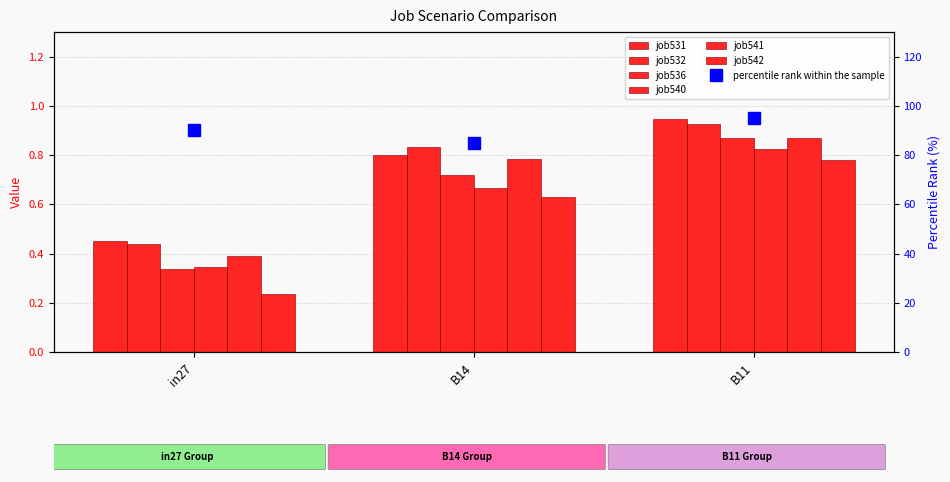

Reading left to right, transcribe all the data shown in this chart.

job531_scenario0_1053: in27=0.5	B14=0.8	B11=0.9
job532_scenario0_1054: in27=0.4	B14=0.8	B11=0.9
job536_scenario0_1065: in27=0.3	B14=0.7	B11=0.9
job540_scenario0_1071: in27=0.3	B14=0.7	B11=0.8
job541_scenario1_1077: in27=0.4	B14=0.8	B11=0.9
job542_scenario0_1078: in27=0.2	B14=0.6	B11=0.8